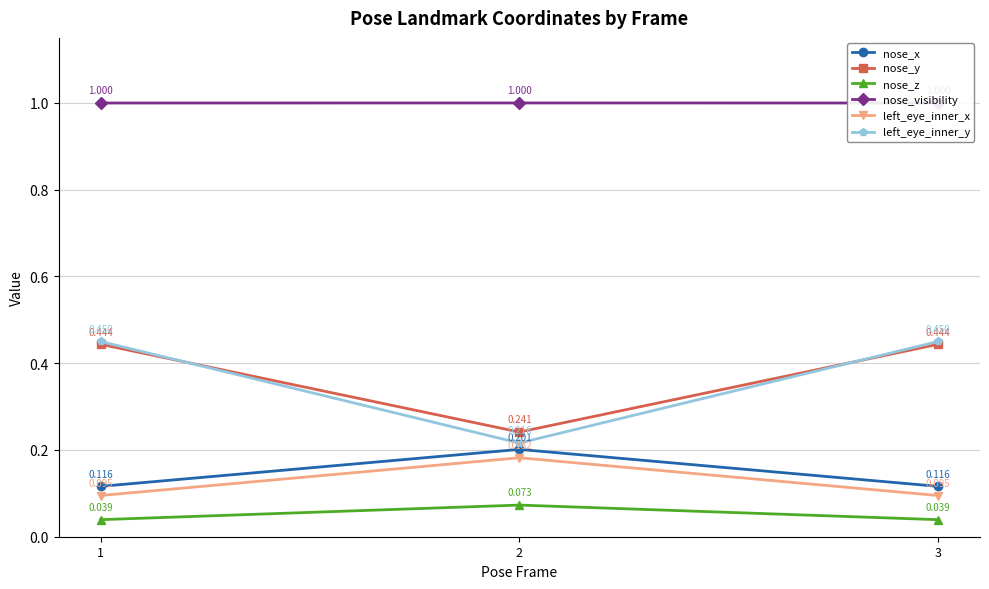

The value of left_eye_inner_x at 1 is 0.1. True or false?

True